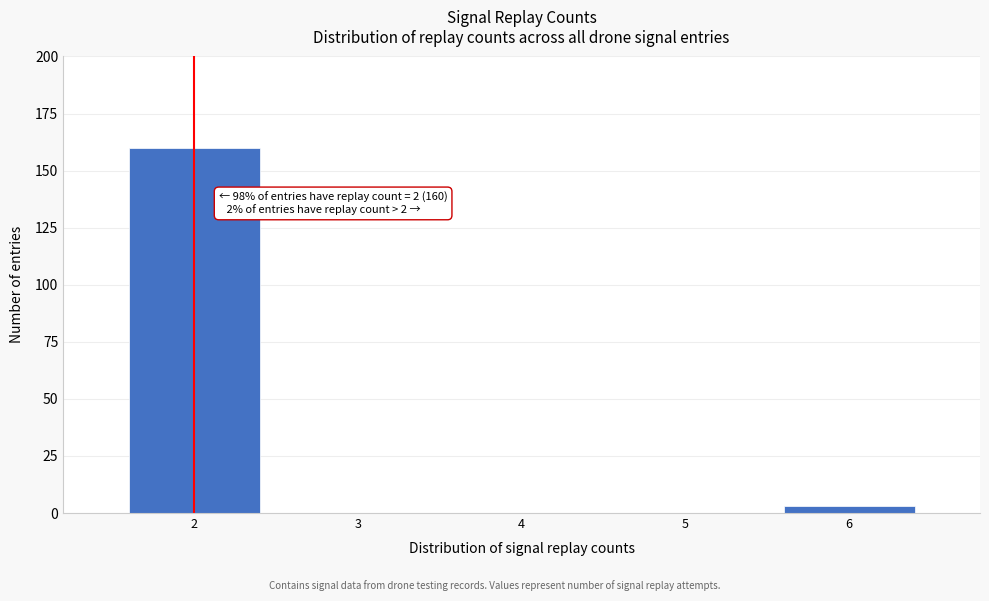

Over which range of the x-axis is the bar tallest?

1.5 to 2.5